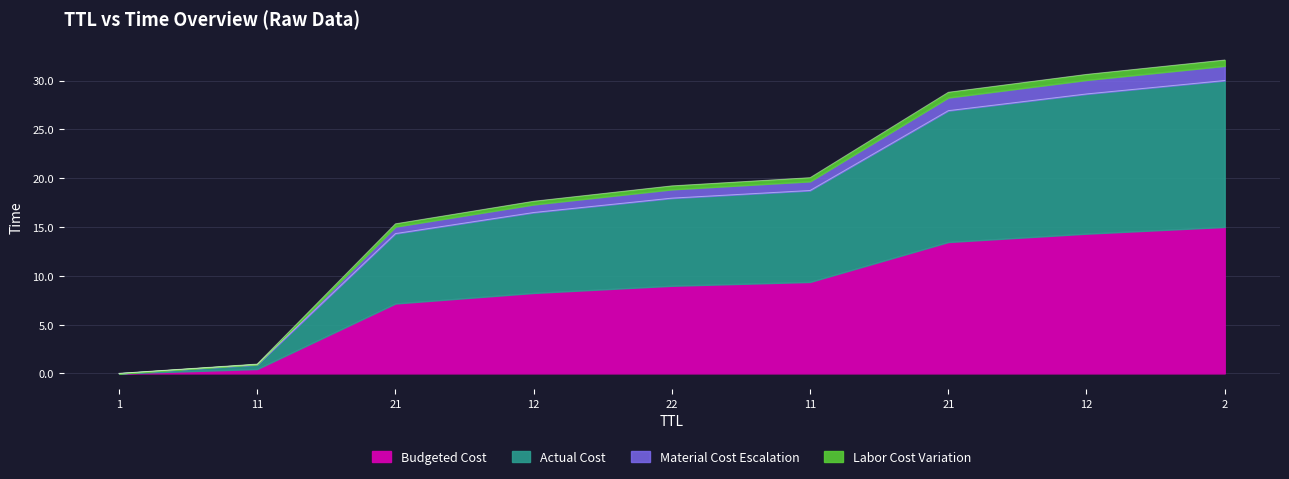

Does the chart display data point markers on the line(s)?

No